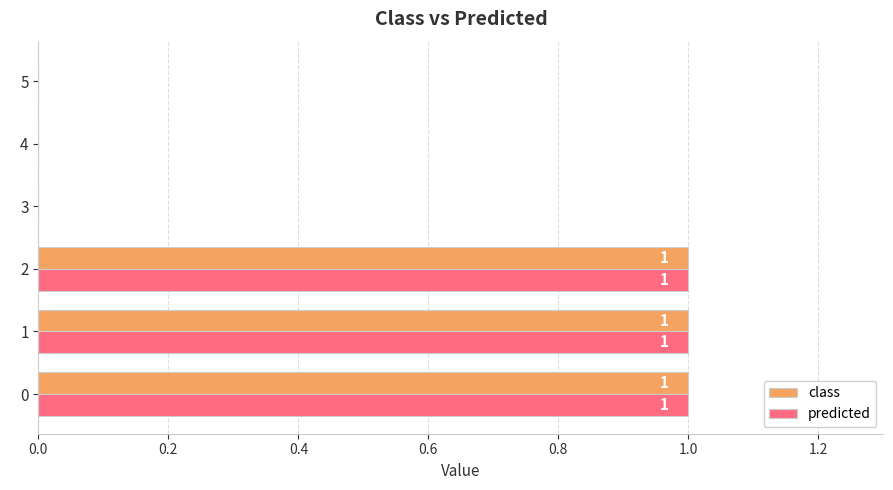

What is the sum of all class values?

3